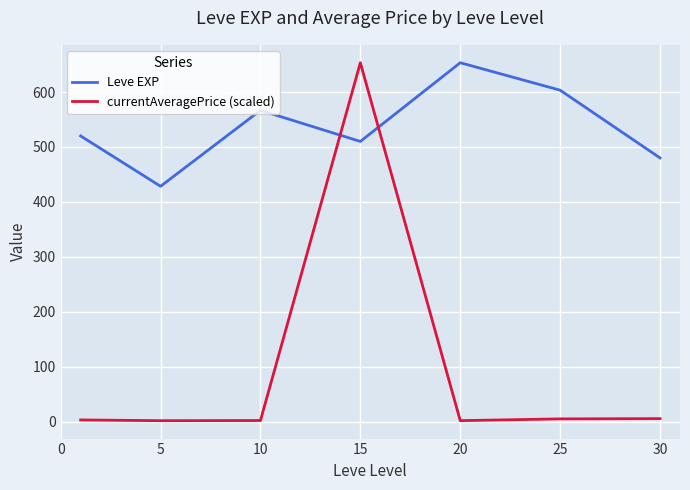

What is the maximum value shown in the chart?

653.3